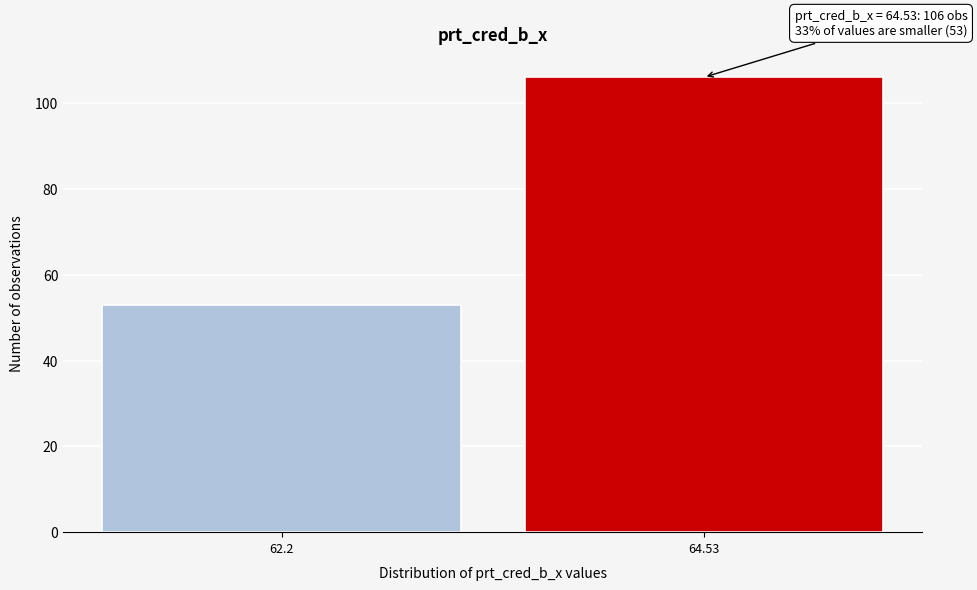

Reading right to left, transcribe all the data shown in this chart.

64.53=106	62.2=53